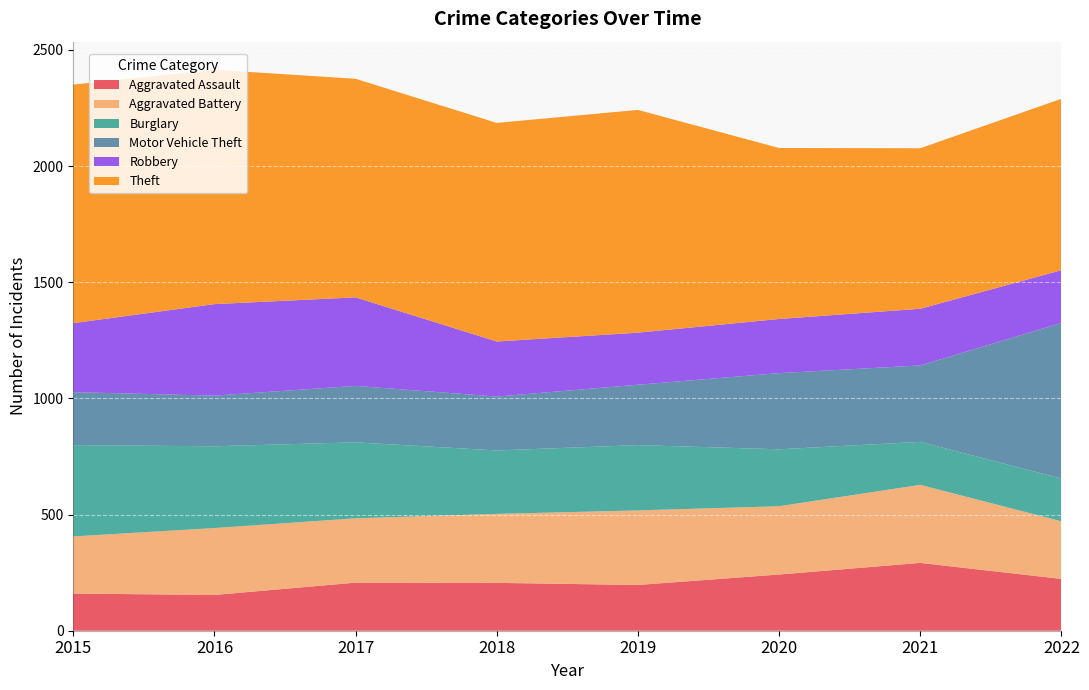

Reading left to right, extract all data points from this chart.

Aggravated Assault: 2015=160	2016=154	2017=207	2018=206	2019=197	2020=242	2021=292	2022=223
Aggravated Battery: 2015=246	2016=288	2017=277	2018=297	2019=321	2020=294	2021=336	2022=248
Burglary: 2015=393	2016=352	2017=327	2018=273	2019=281	2020=245	2021=185	2022=184
Motor Vehicle Theft: 2015=228	2016=218	2017=243	2018=232	2019=260	2020=328	2021=329	2022=670
Robbery: 2015=297	2016=394	2017=381	2018=237	2019=224	2020=233	2021=244	2022=227
Theft: 2015=1027	2016=1009	2017=941	2018=941	2019=959	2020=736	2021=691	2022=738